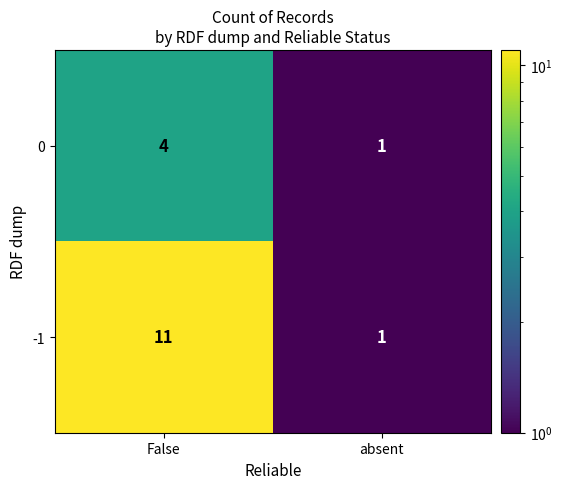

What is the total value across all series at absent?

2